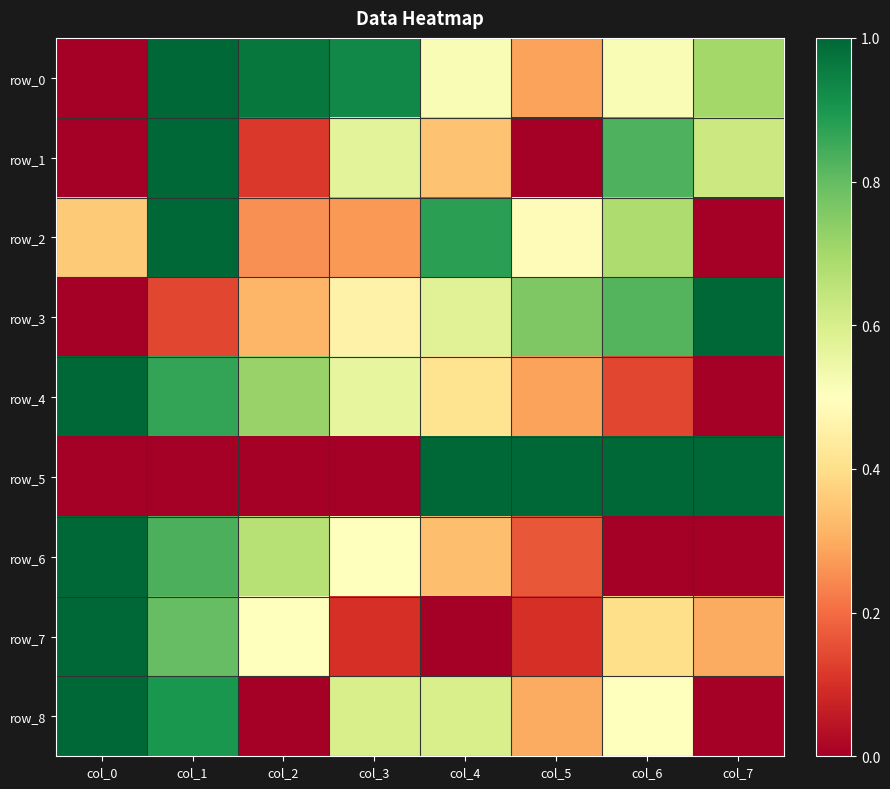

At which label does row_1 reach its minimum?

col_0